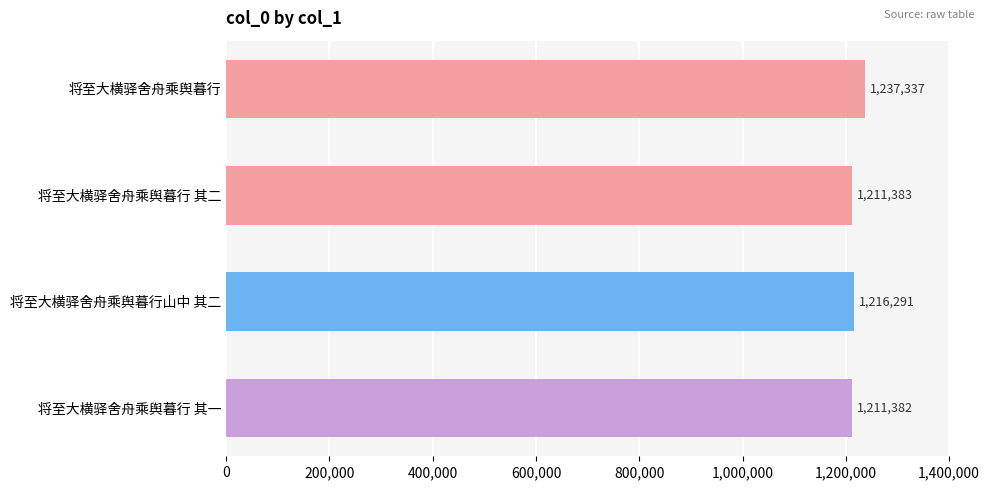

How many data points are less than 1216291?

2